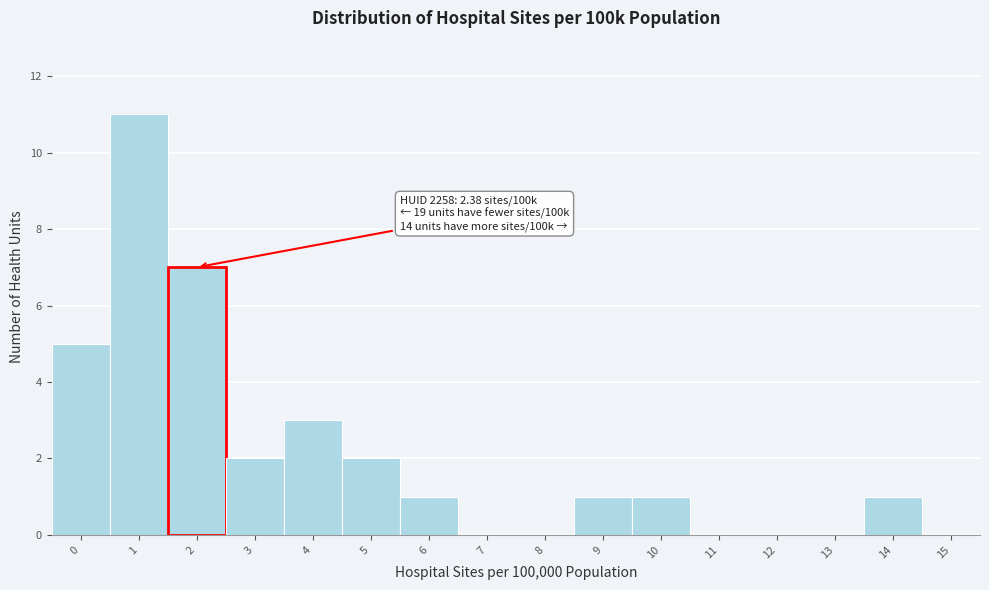

Reading right to left, transcribe all the data shown in this chart.

15=0	14=1	13=0	12=0	11=0	10=1	9=1	8=0	7=0	6=1	5=2	4=3	3=2	2=7	1=11	0=5